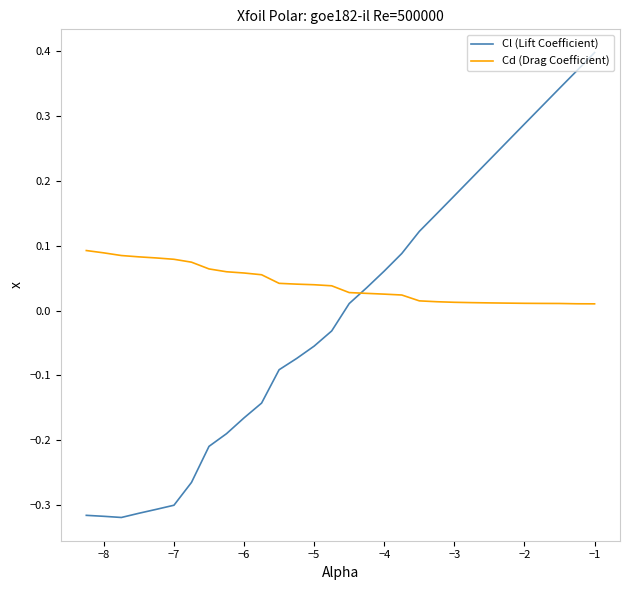

List the series in order of their peak value, highest first.

Cl (Lift Coefficient), Cd (Drag Coefficient)